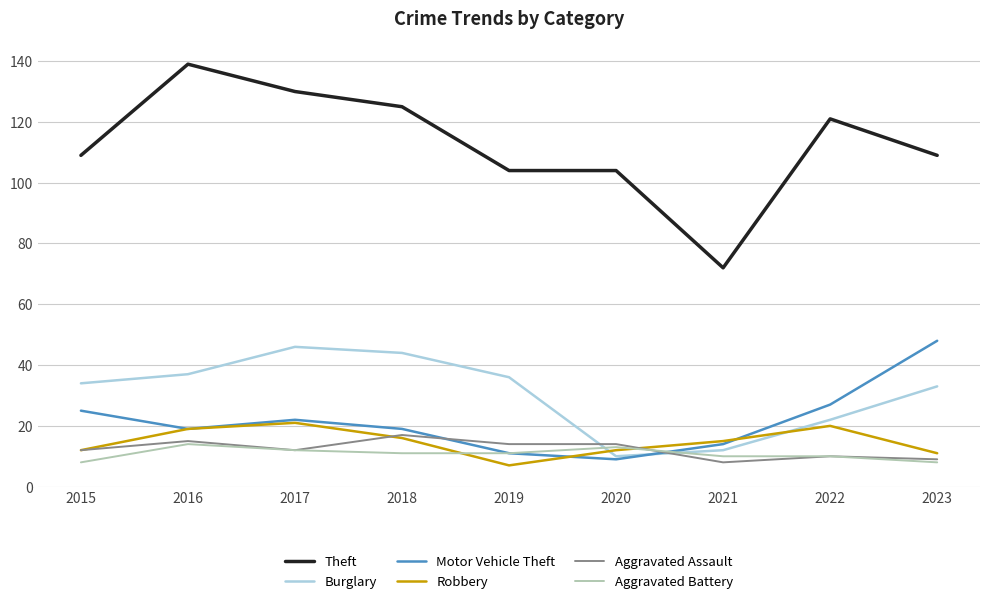

Which series has the largest total across all categories?

Theft